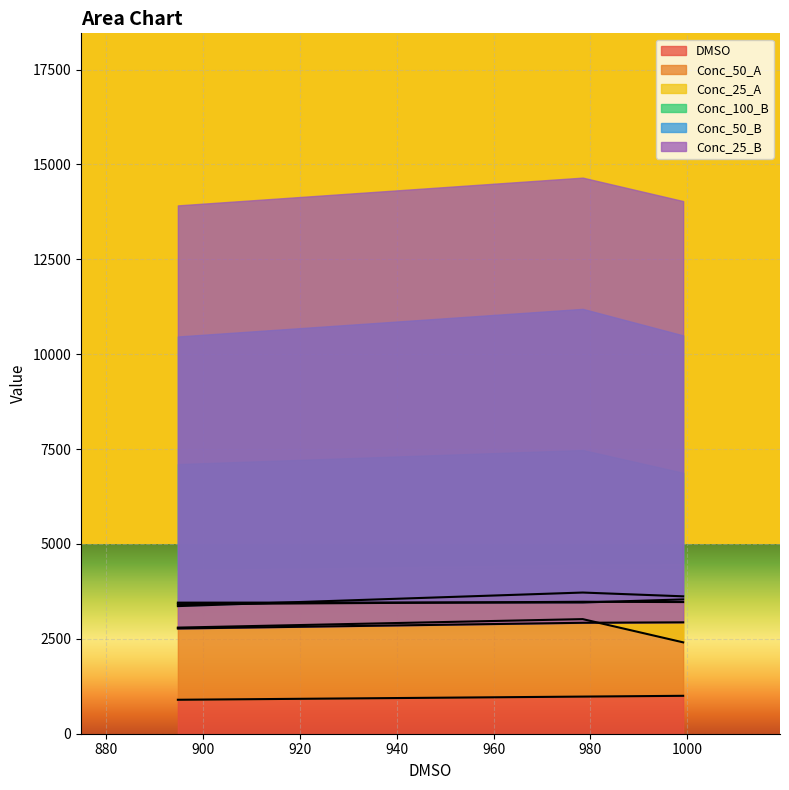

What is the approximate value of Conc_50_A at 999.1494?

2923.4